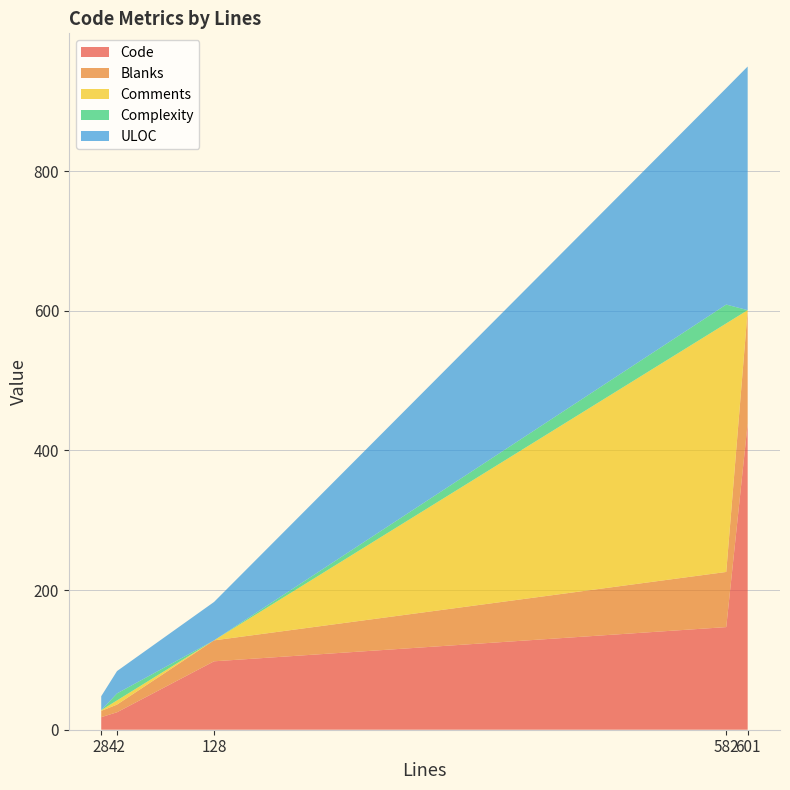

What is the total value across all series at 582?

919